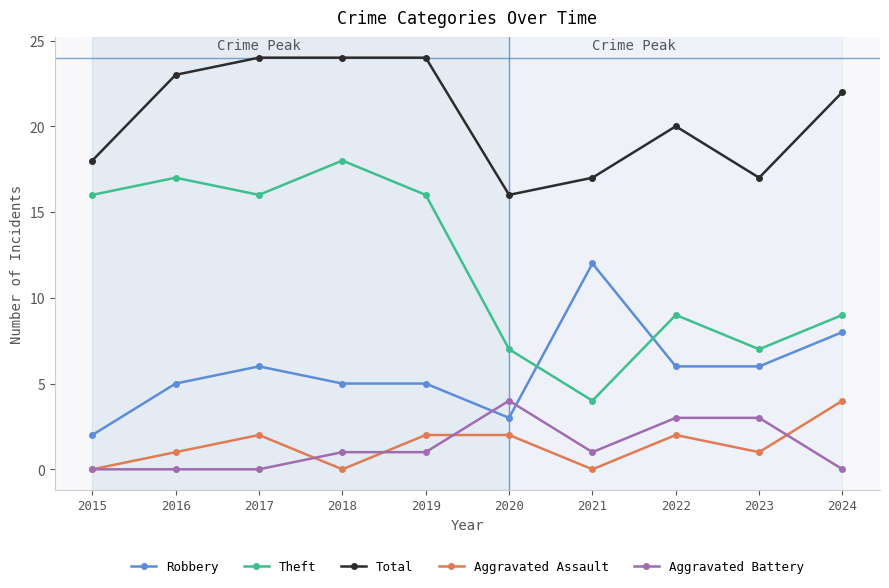

What is the difference between the second highest and second lowest values in the Aggravated Battery series?

3